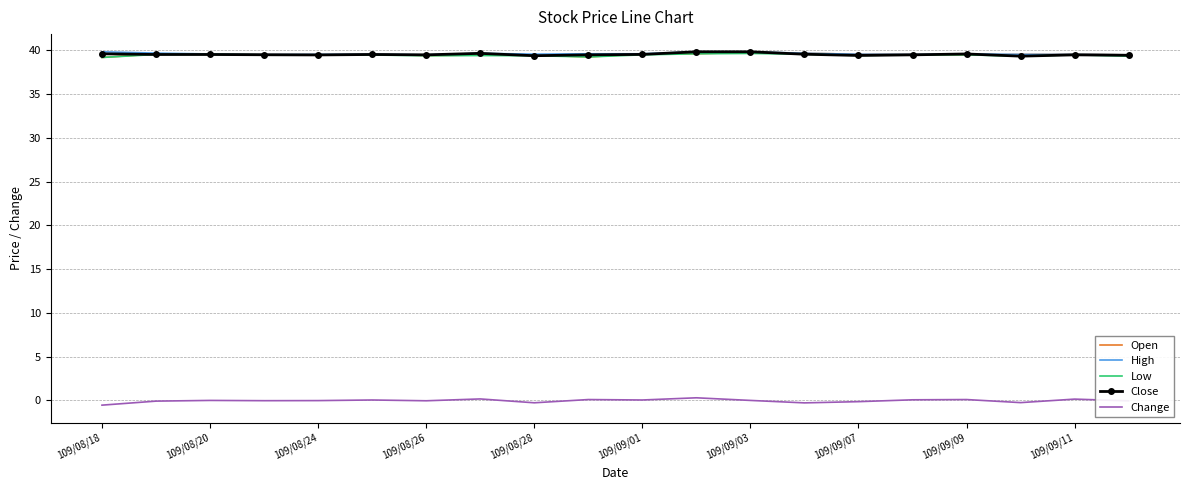

True or false: Change and Low cross at least once.

False